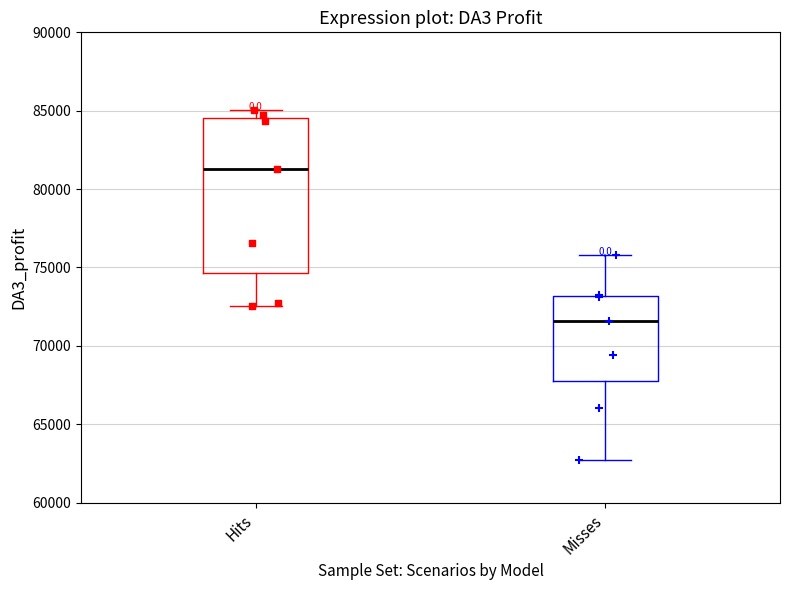

Reading left to right, transcribe this box plot: for each box, give where its median line is, the range the box spans, and where its two whiskers end, as read against the y-axis. The values are not printed on the chart, so give them approximately, as read against the axis.

Hits: median 81500, box 74500 to 84500, whiskers 72500 to 85000
Misses: median 71500, box 67500 to 73000, whiskers 62500 to 76000